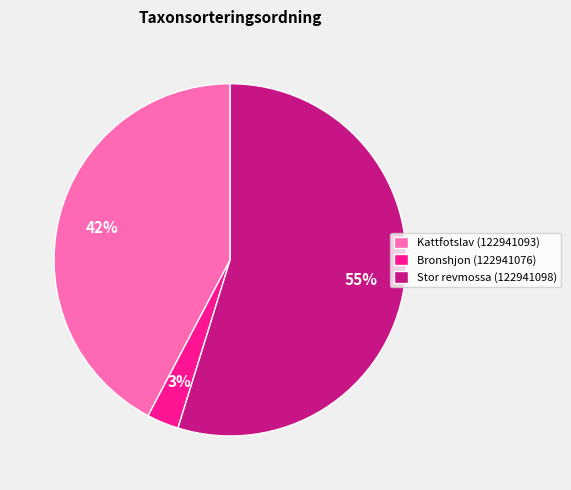

Does Kattfotslav (122941093) account for over 50% of the chart?

No